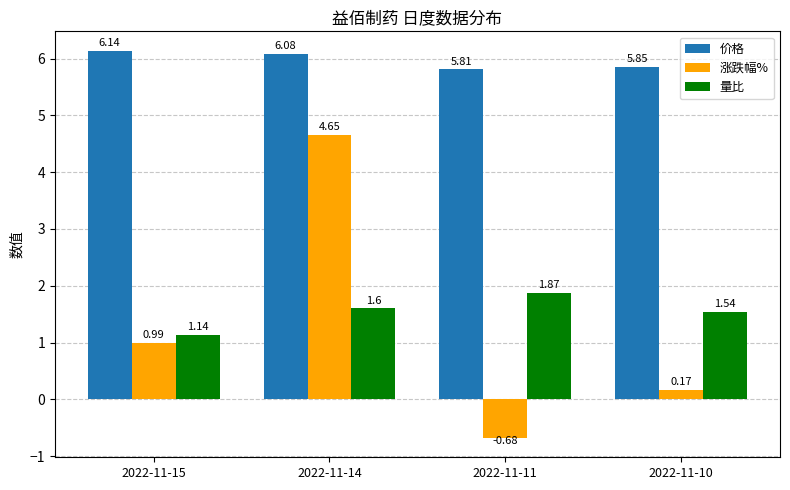

What is the difference between the second highest and second lowest values in the 涨跌幅% series?

0.8